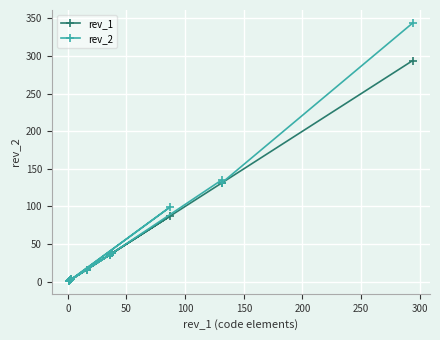

True or false: rev_2 and rev_1 intersect in this chart.

False